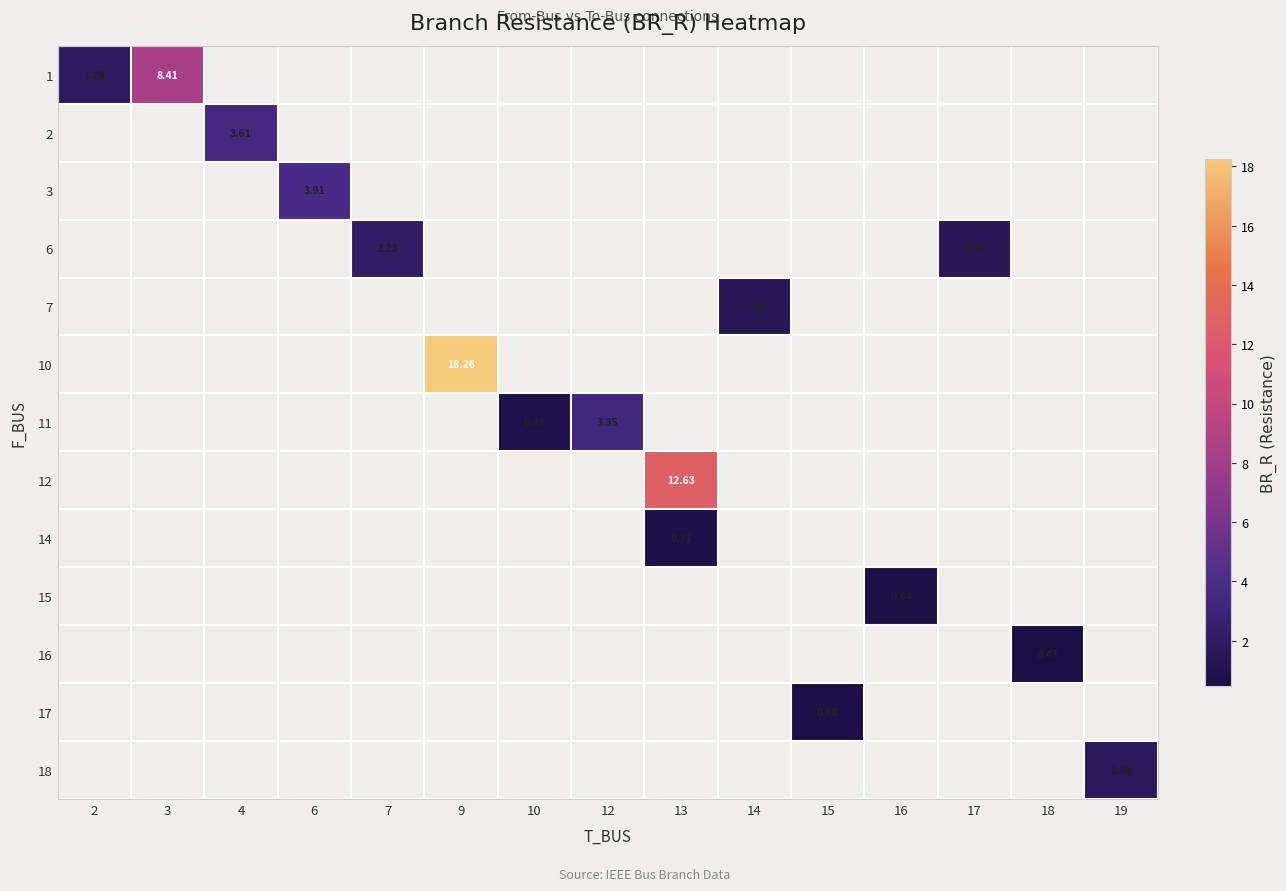

At which category does the chart reach its peak across all series?

9